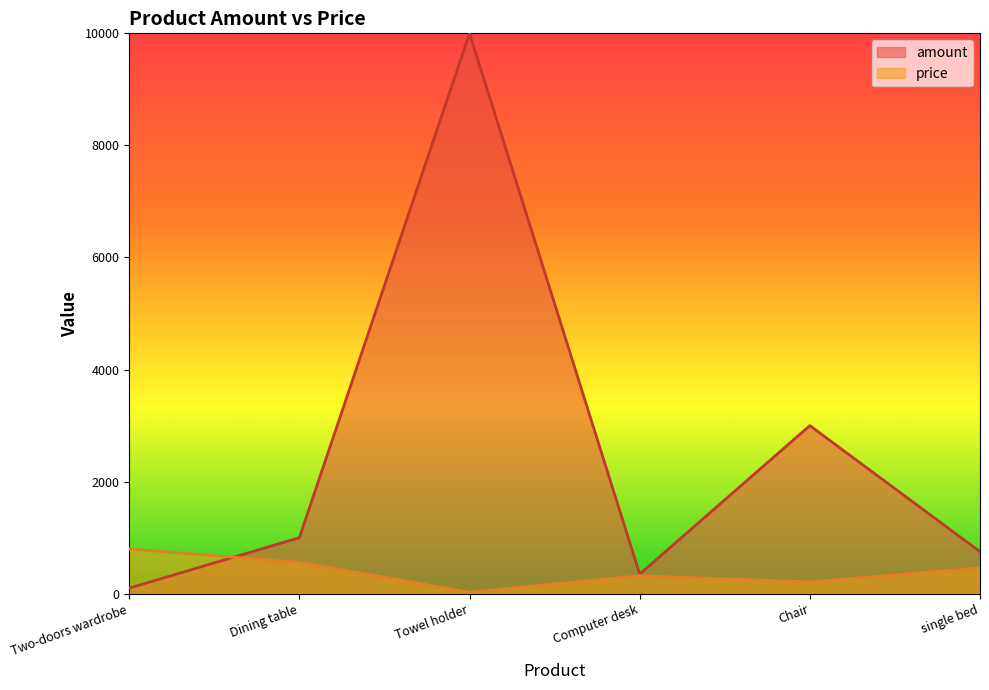

How many interior local peaks does the amount series have?

2